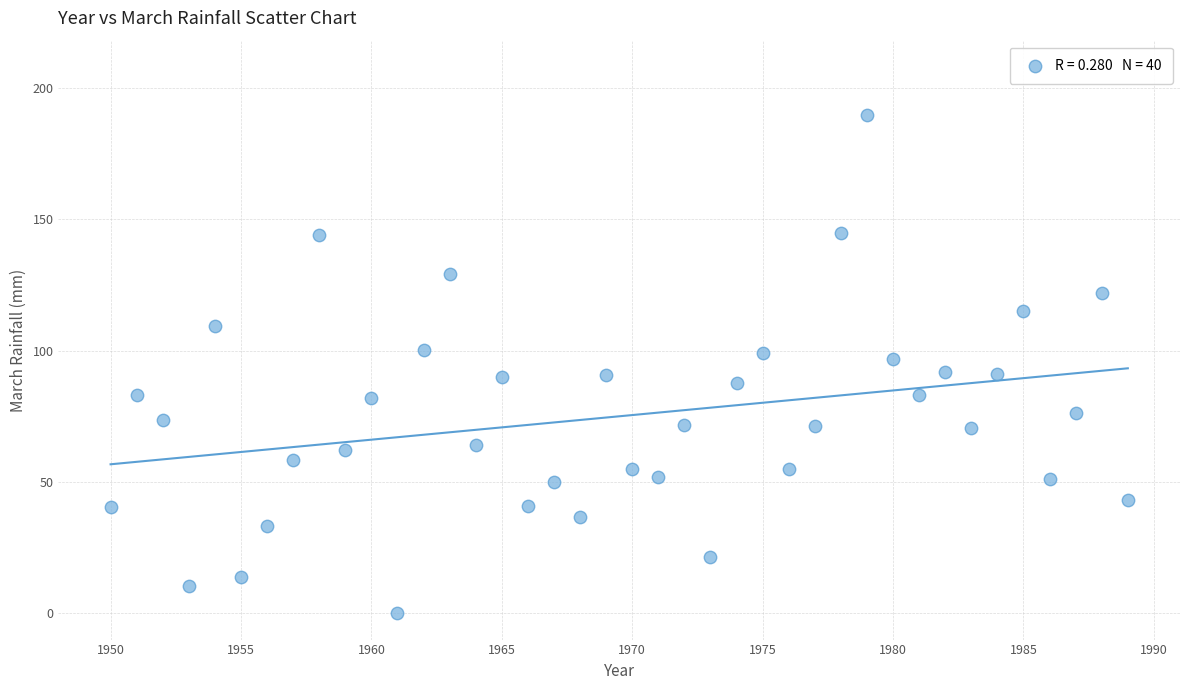

What is the range of Y values (max minus min)?

189.5